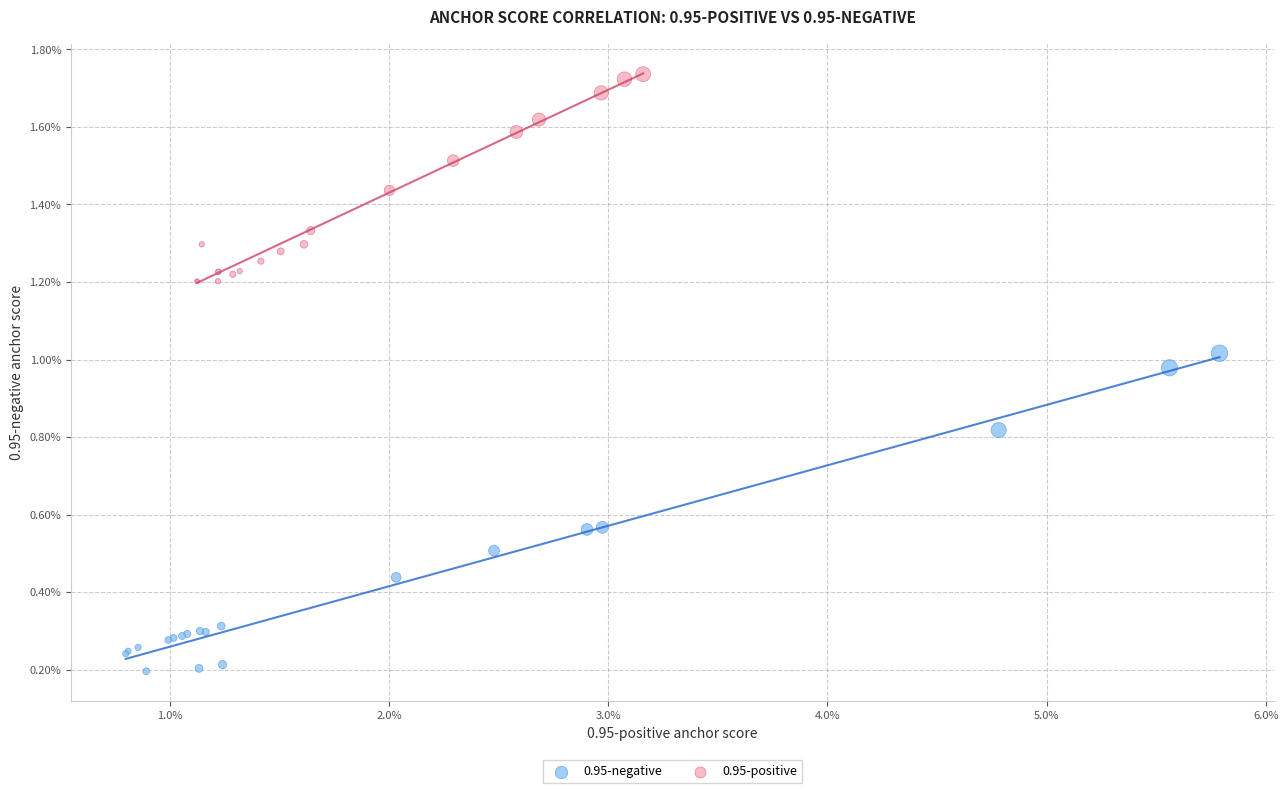

What are all the series names shown in the legend?

0.95-negative, 0.95-positive